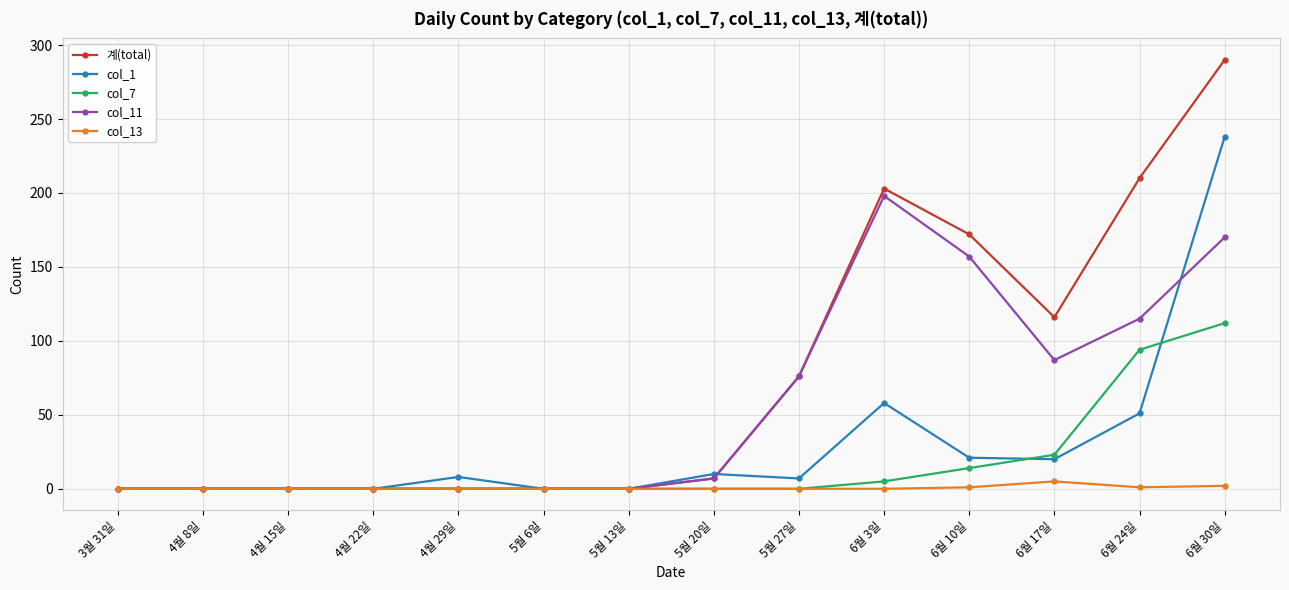

Between 5월 27일 and 6월 3일, which series saw the biggest shift?

계(total)